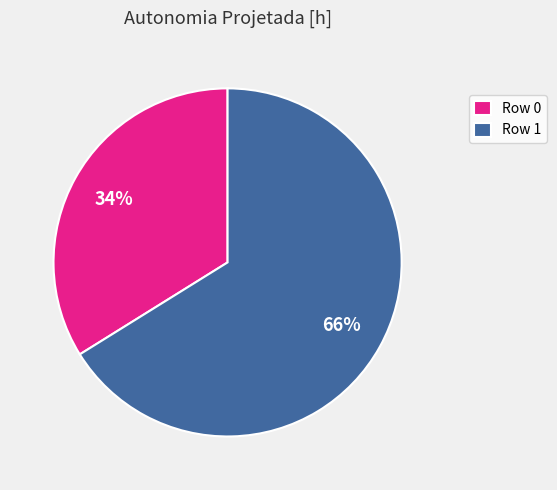

Between Row 0 and Row 1, which is larger?

Row 1